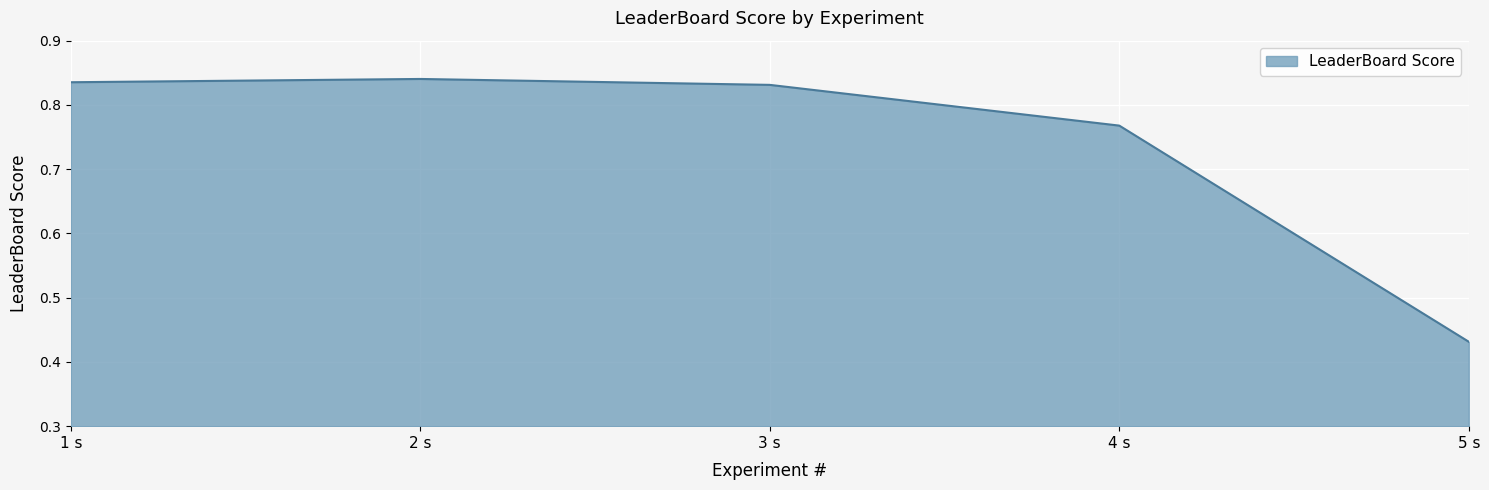

Count the values in the range 0 to 1.

5